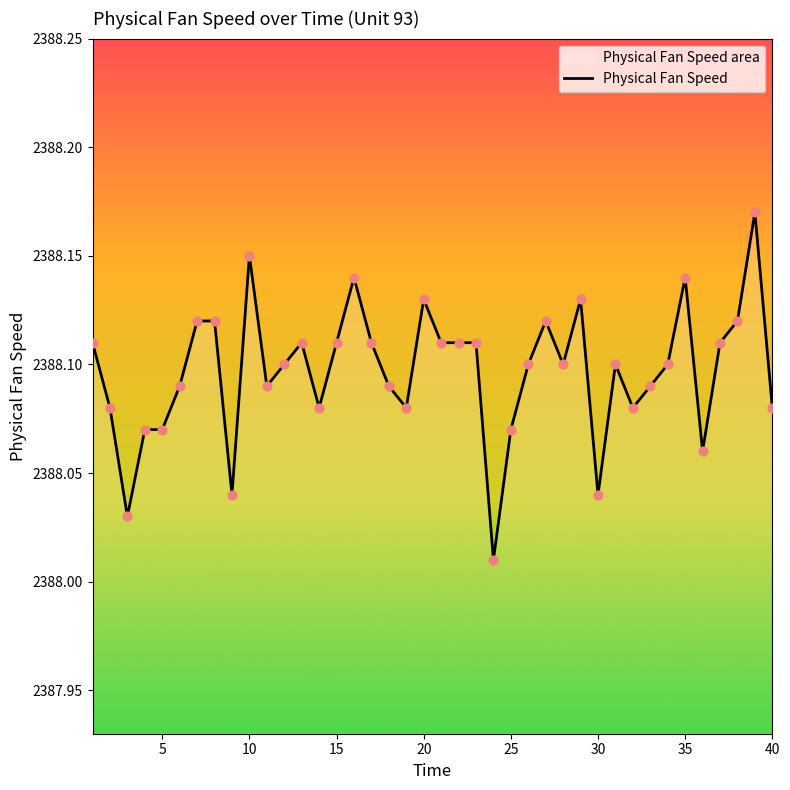

Between 5 and 40, which is larger?

40